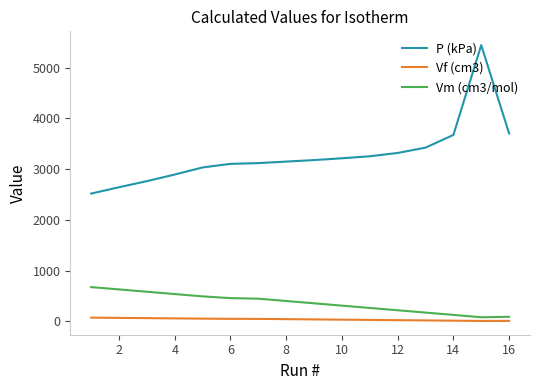

Which series has the largest range (max minus min)?

P (kPa)